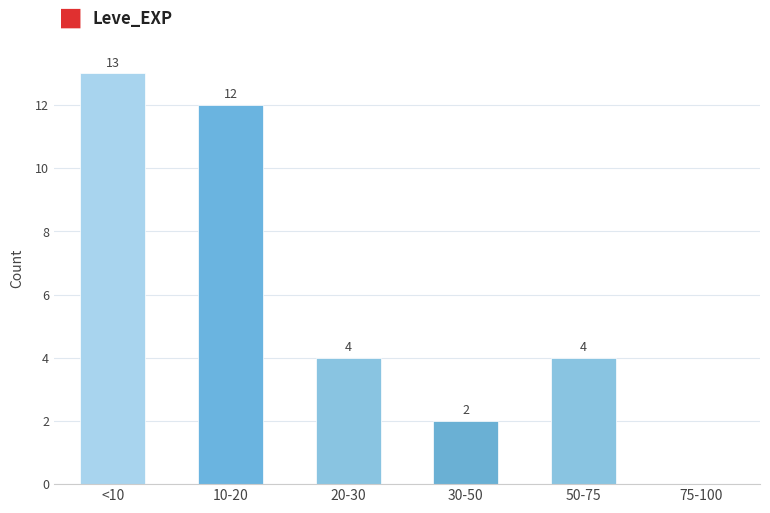

Reading right to left, list all the values displayed in this chart.

75-100=0	50-75=4	30-50=2	20-30=4	10-20=12	<10=13